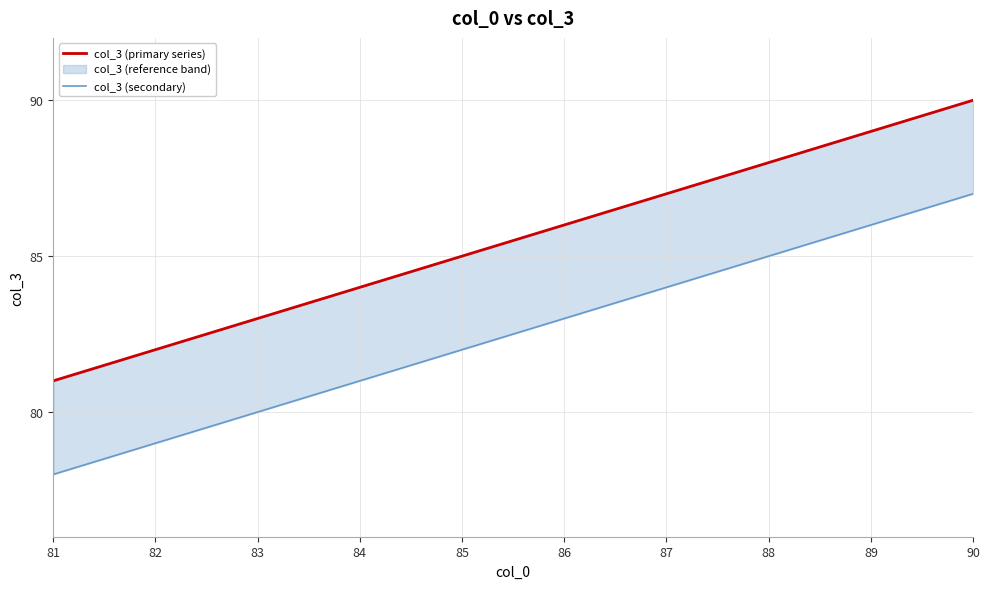

The value of col_3 (primary series) at 89 is 156. True or false?

False